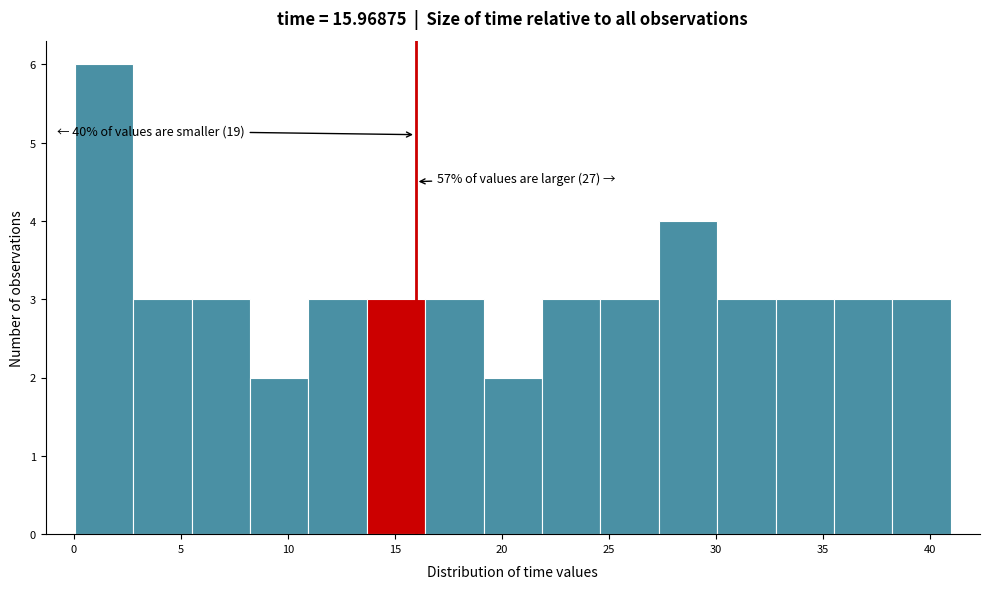

Over which range of the x-axis is the bar tallest?

0.0 to 3.0